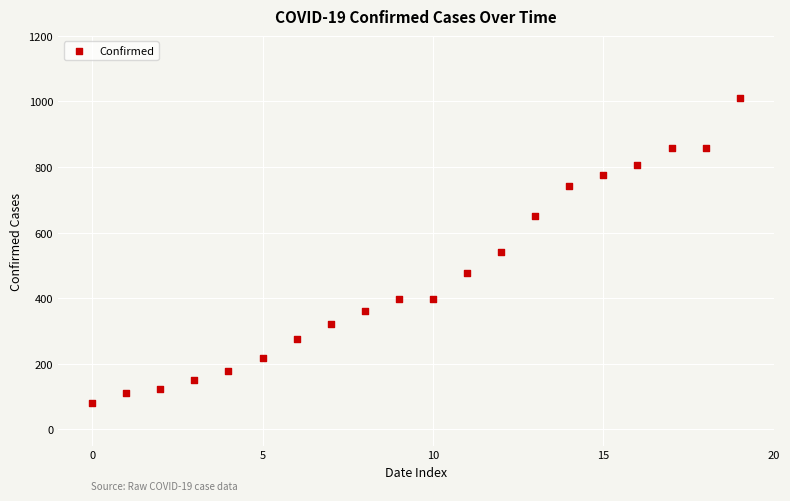

What is the range of Y values (max minus min)?

931